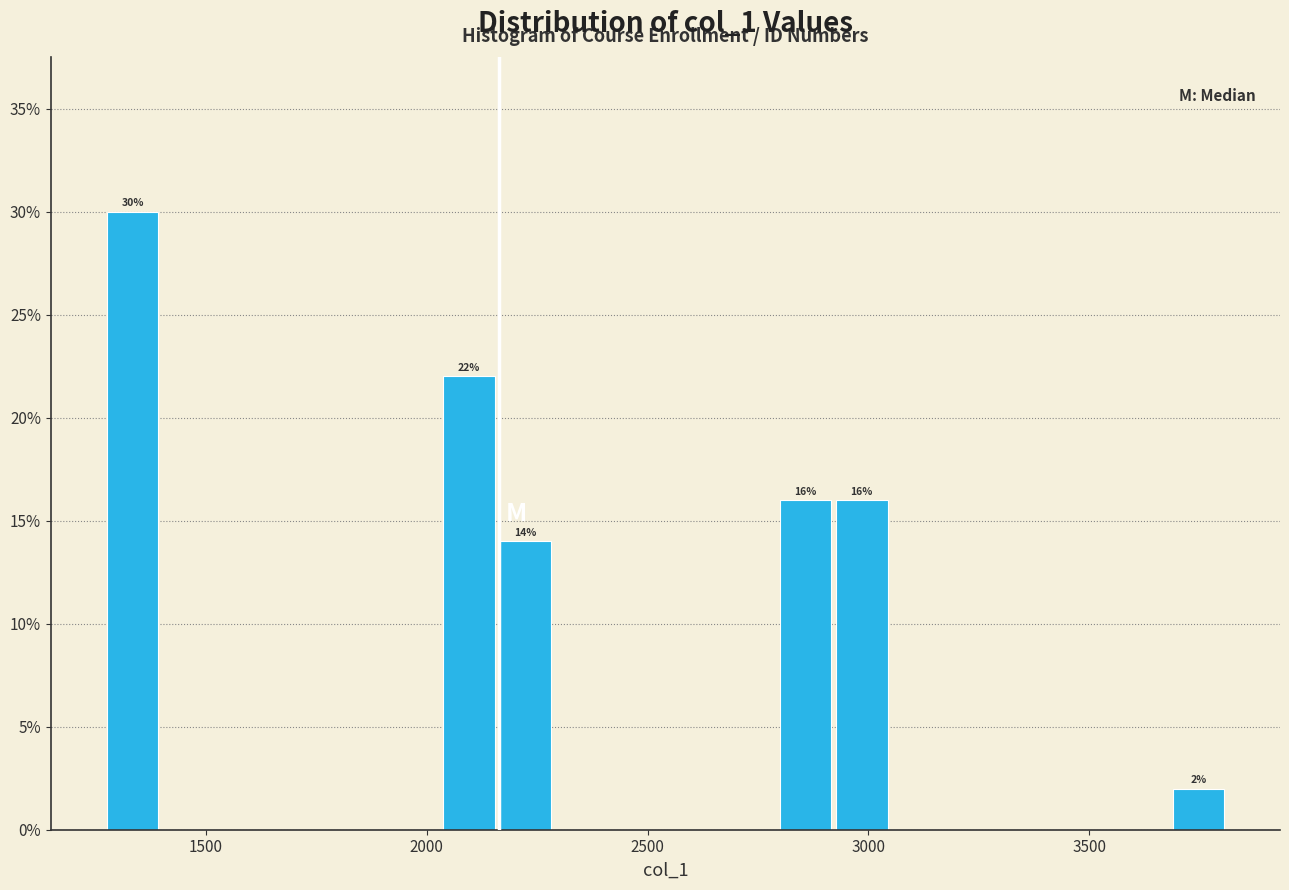

Around what value on the x-axis is the tallest bar? Give the approximate position of its centre, as read against the axis.

1350